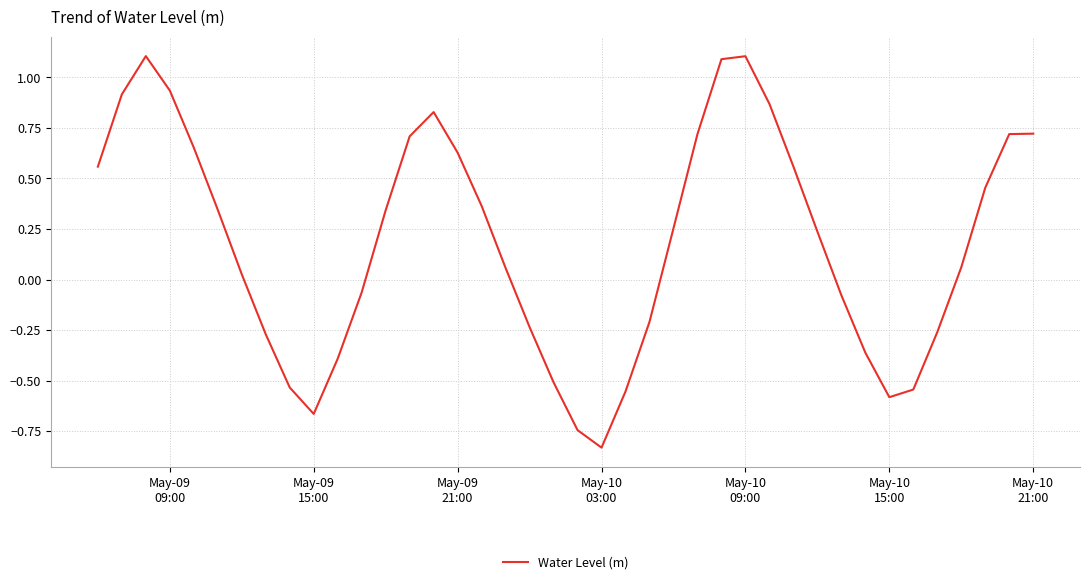

What is the greatest value displayed?

1.1